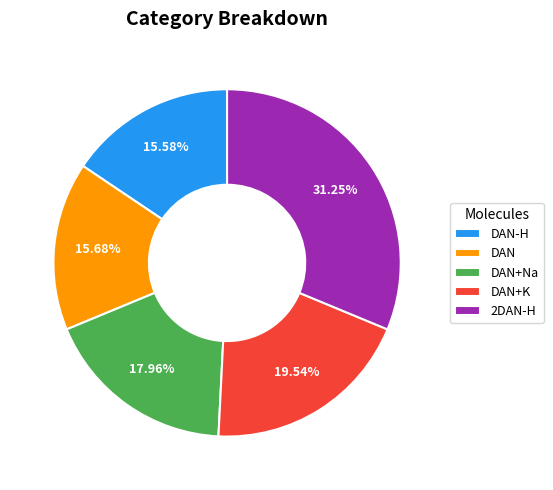

To the nearest percent, what is the difference between the largest and smallest slice percentages?

16%